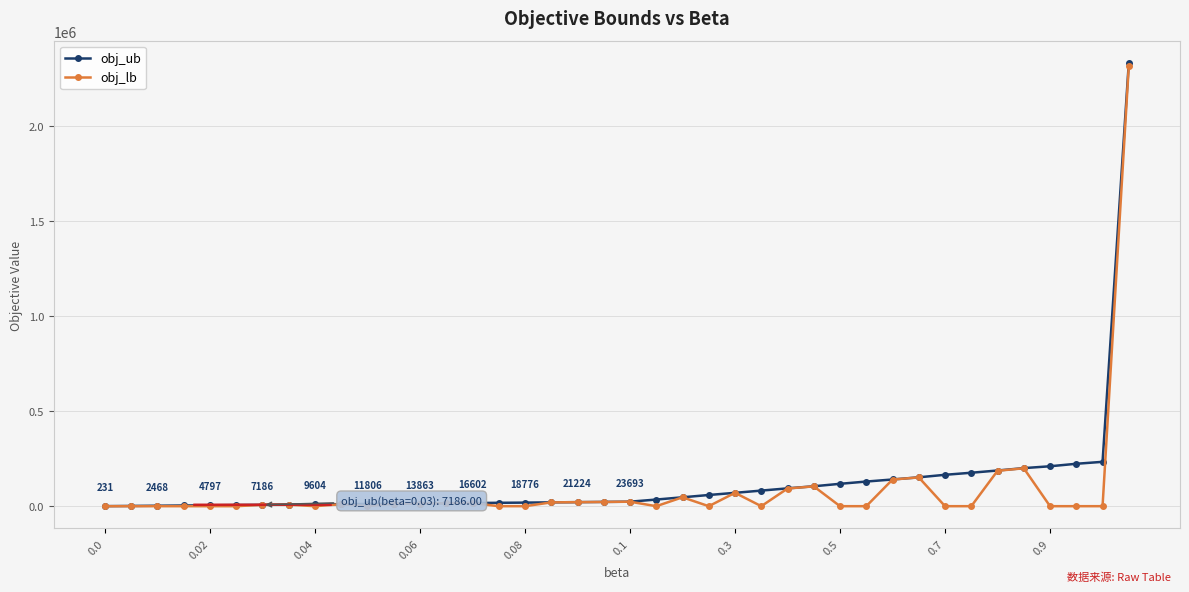

What is the value of the obj_ub point at the 29th from the left?

117639.0